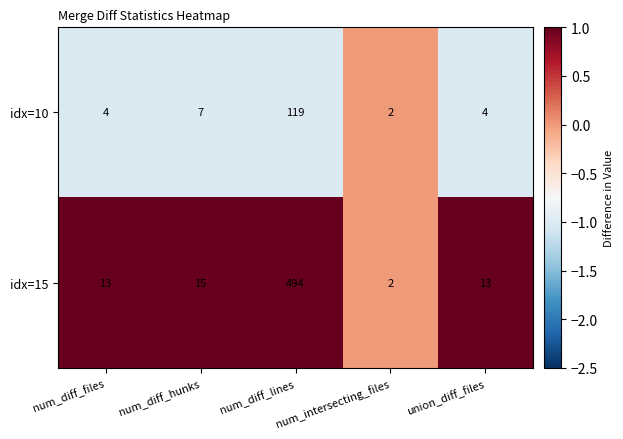

List the series in order of their overall mean, highest first.

idx=15, idx=10